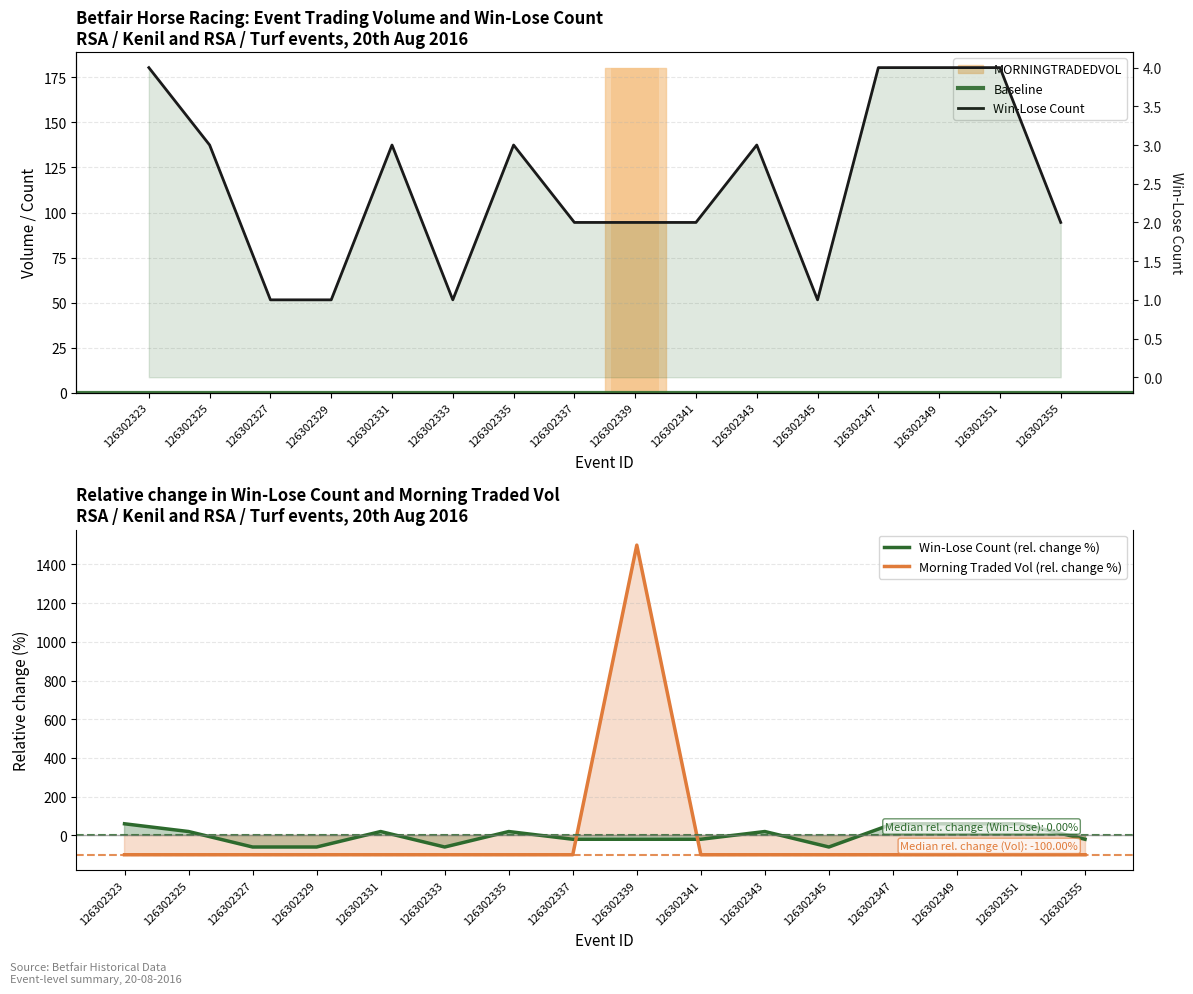

How many positive values does the MORNINGTRADEDVOL series have?

1